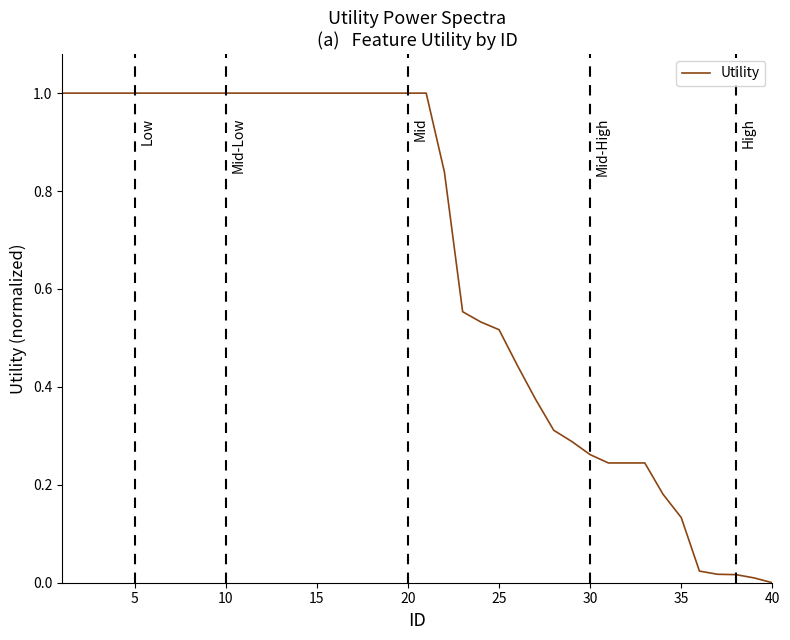

What is the greatest value displayed?

1.0